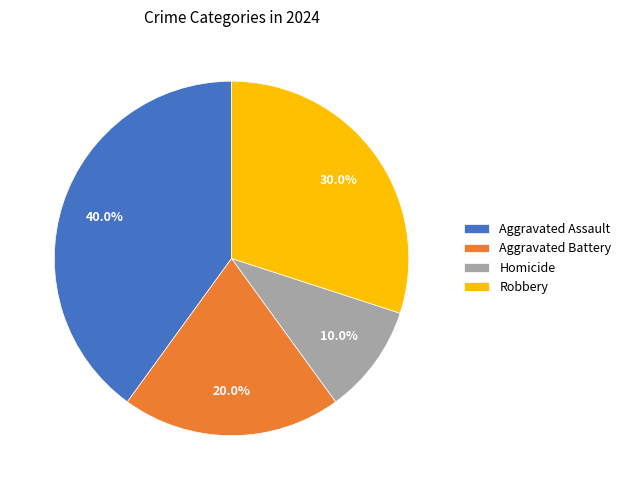

Which slice is the largest?

Aggravated Assault